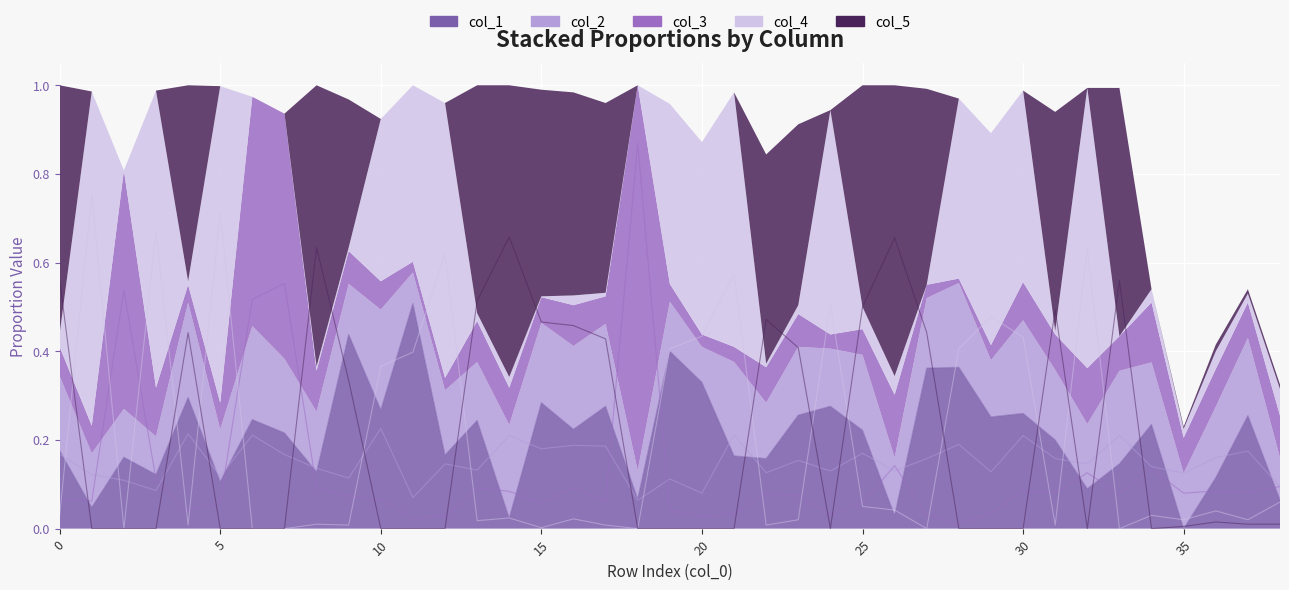

What is the total value across all series at 14?

1.0